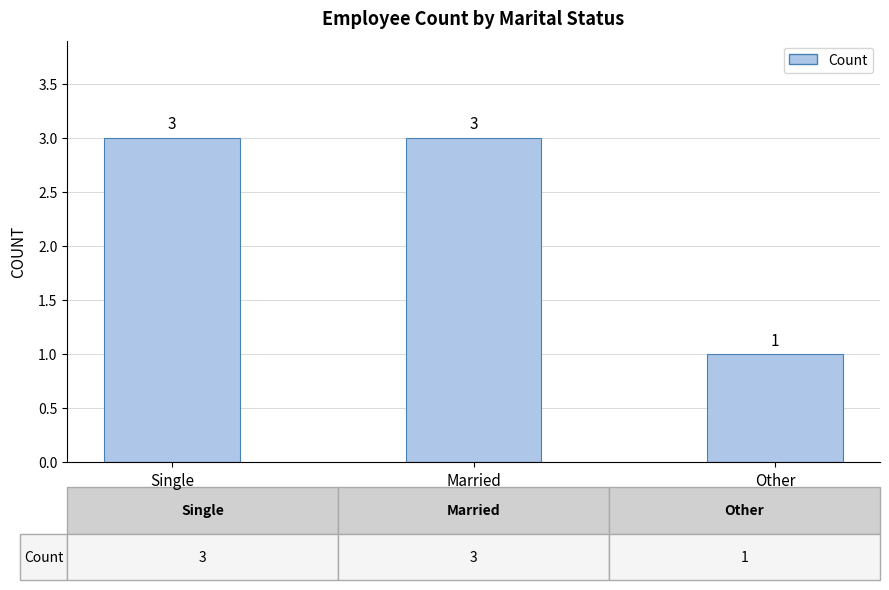

Approximately how many times larger is the value at Other compared to Married?

0.3